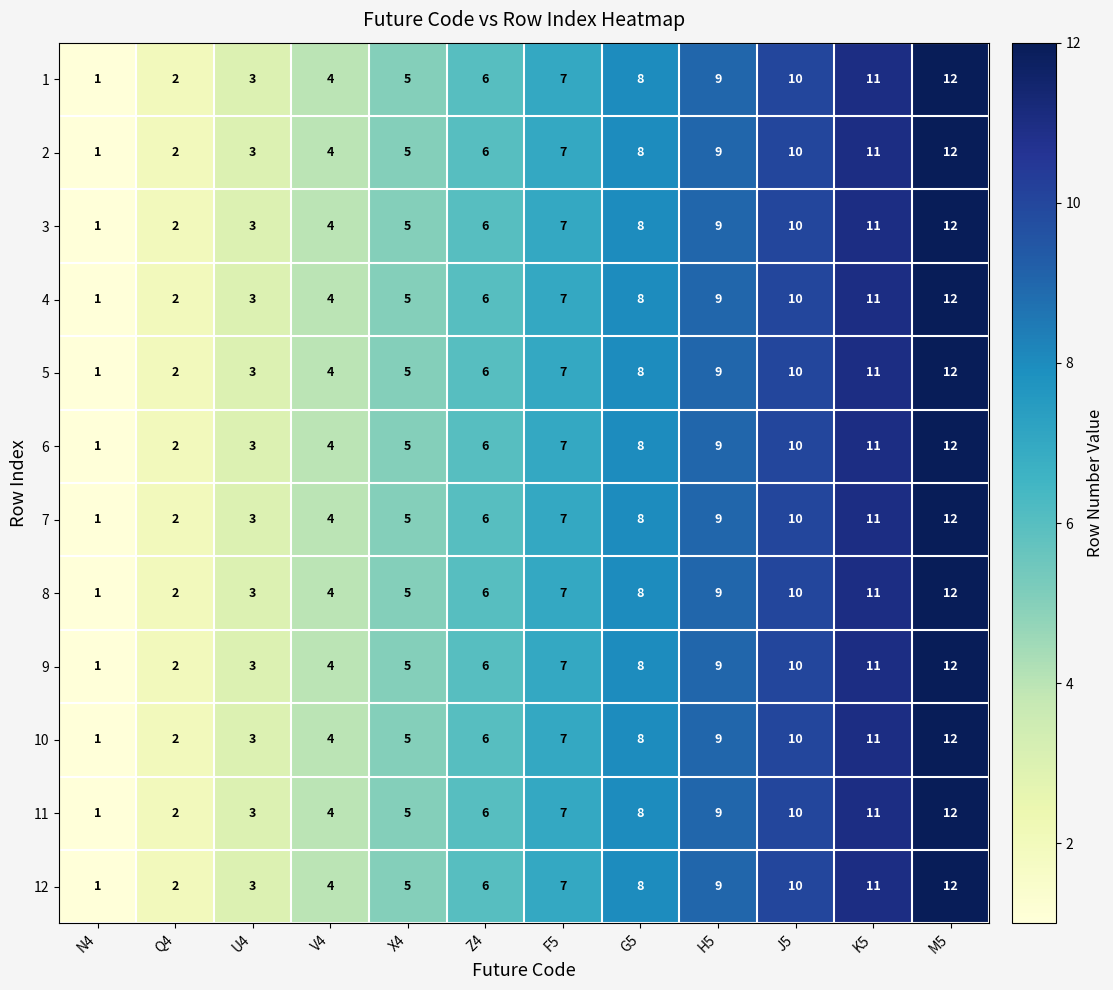

Is the value of 12 at X4 greater than the value of 11 at M5?

No